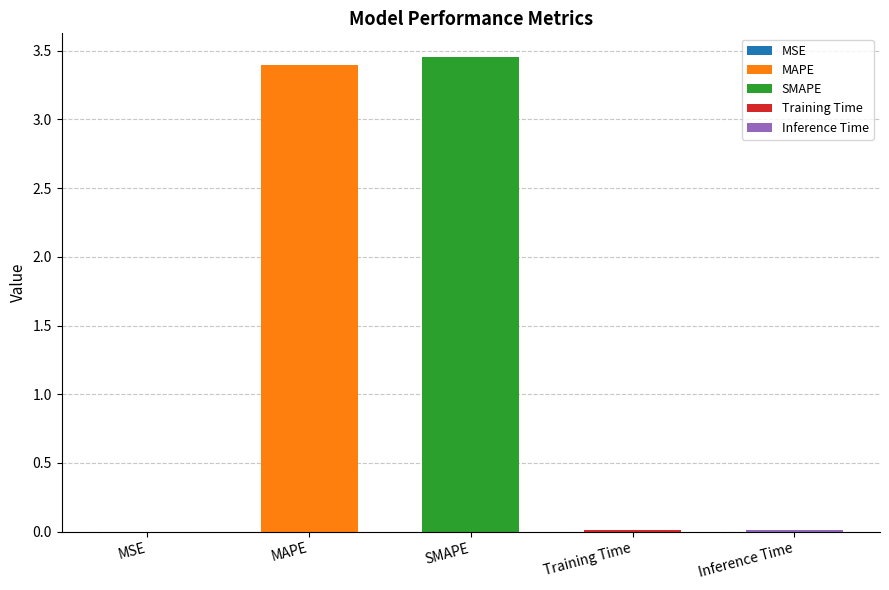

What is the value of the 3rd bar from the left?

3.5